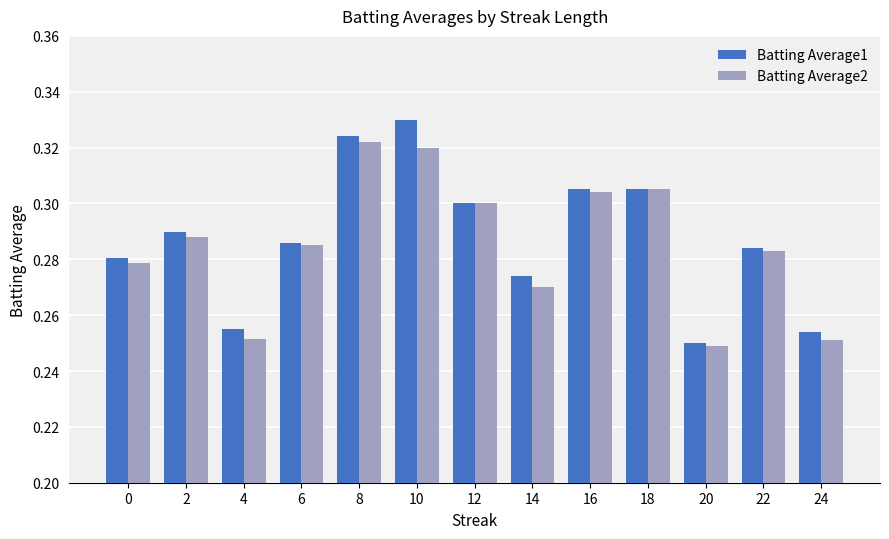

What are all the series names shown in the legend?

Batting Average1, Batting Average2